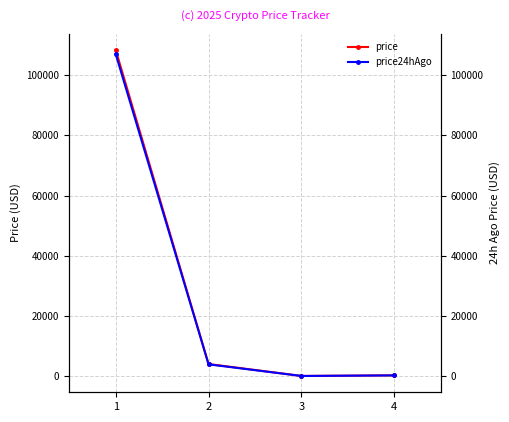

Where is the first local minimum for price?

3